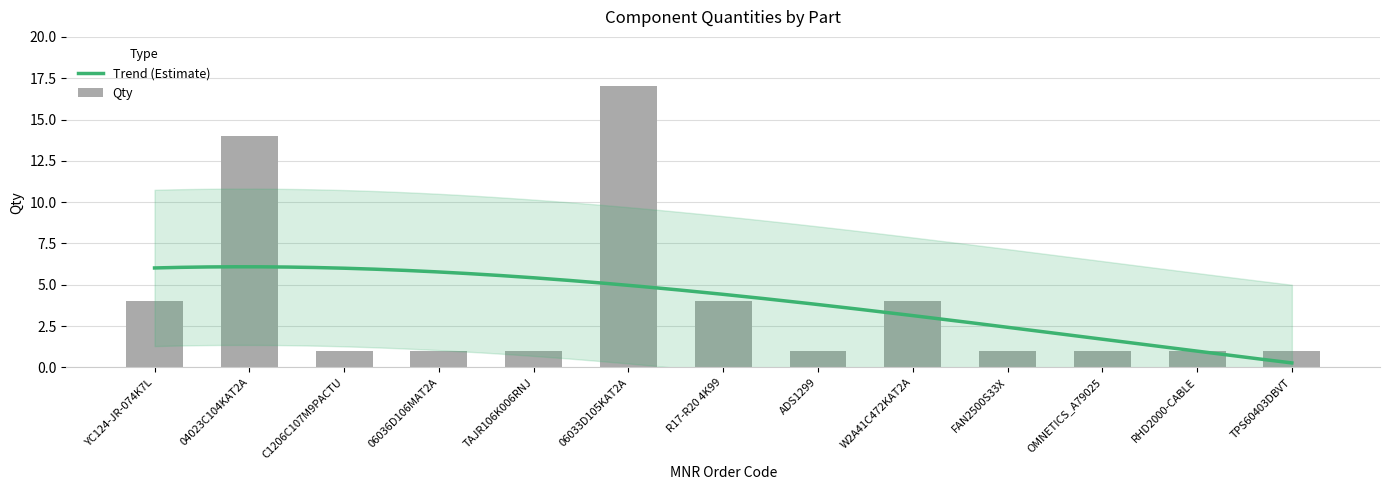

List the labels in order of value, largest first.

06033D105KAT2A, 04023C104KAT2A, YC124-JR-074K7L, R17-R20 4K99, W2A41C472KAT2A, C1206C107M9PACTU, 06036D106MAT2A, TAJR106K006RNJ, ADS1299, FAN2500S33X, OMNETICS_A79025, RHD2000-CABLE, TPS60403DBVT